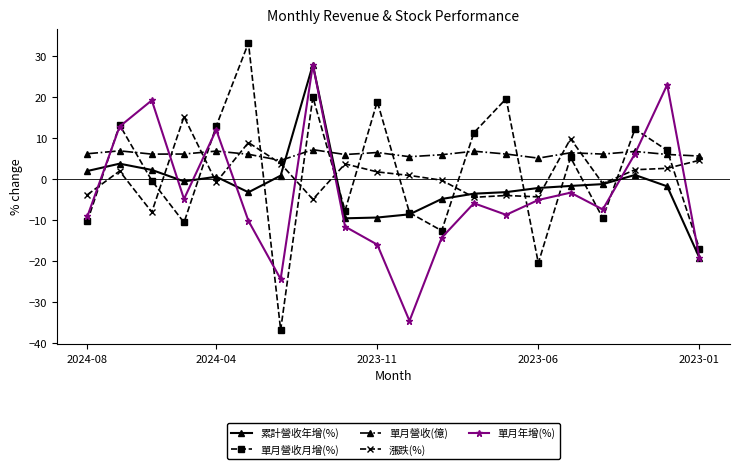

What is the value of the 單月營收月增(%) point at the 18th from the left?

12.2